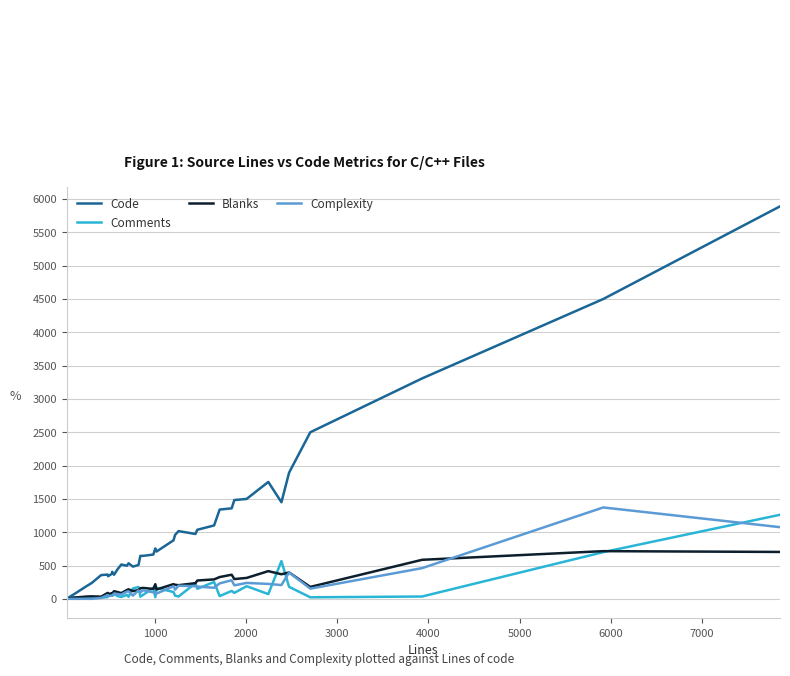

Does the chart display data point markers on the line(s)?

No